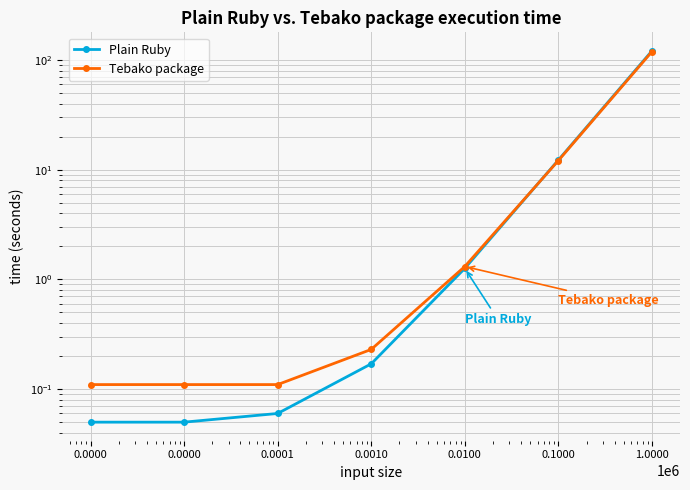

True or false: Plain Ruby has more than 0 interior local peaks.

False